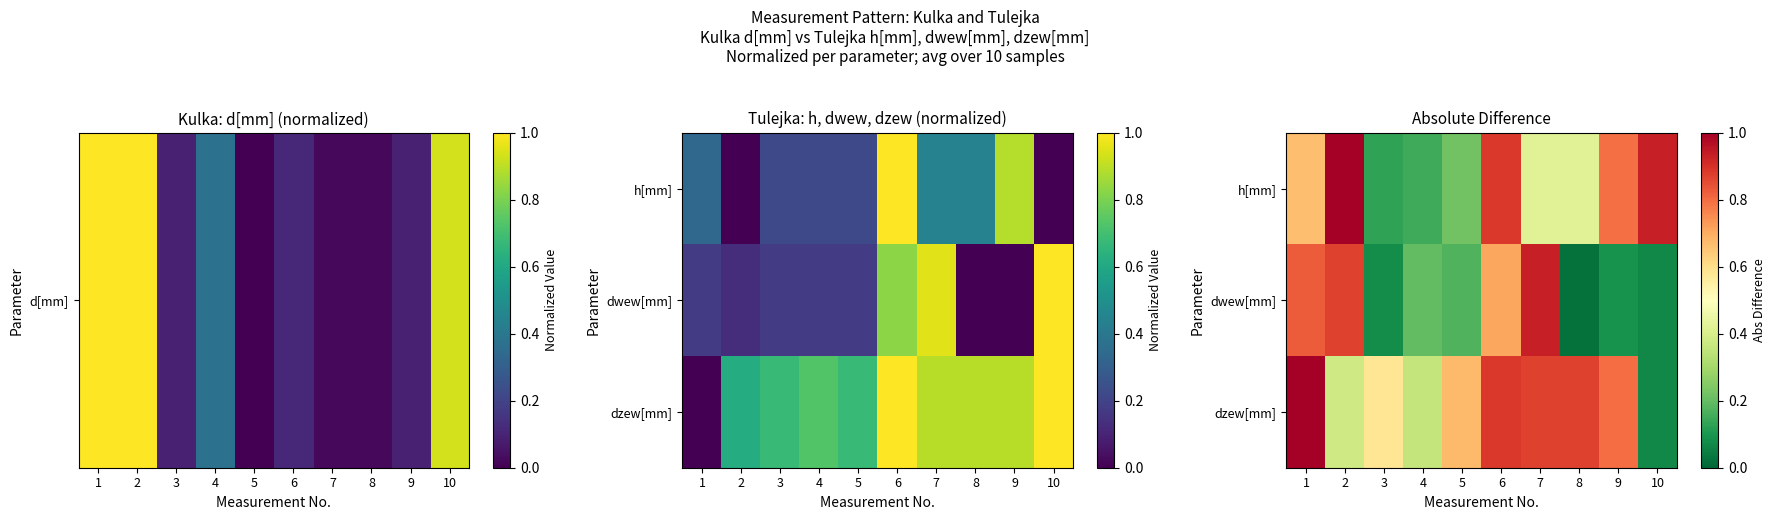

The h[mm] series shows 0.4 at 8. True or false?

True